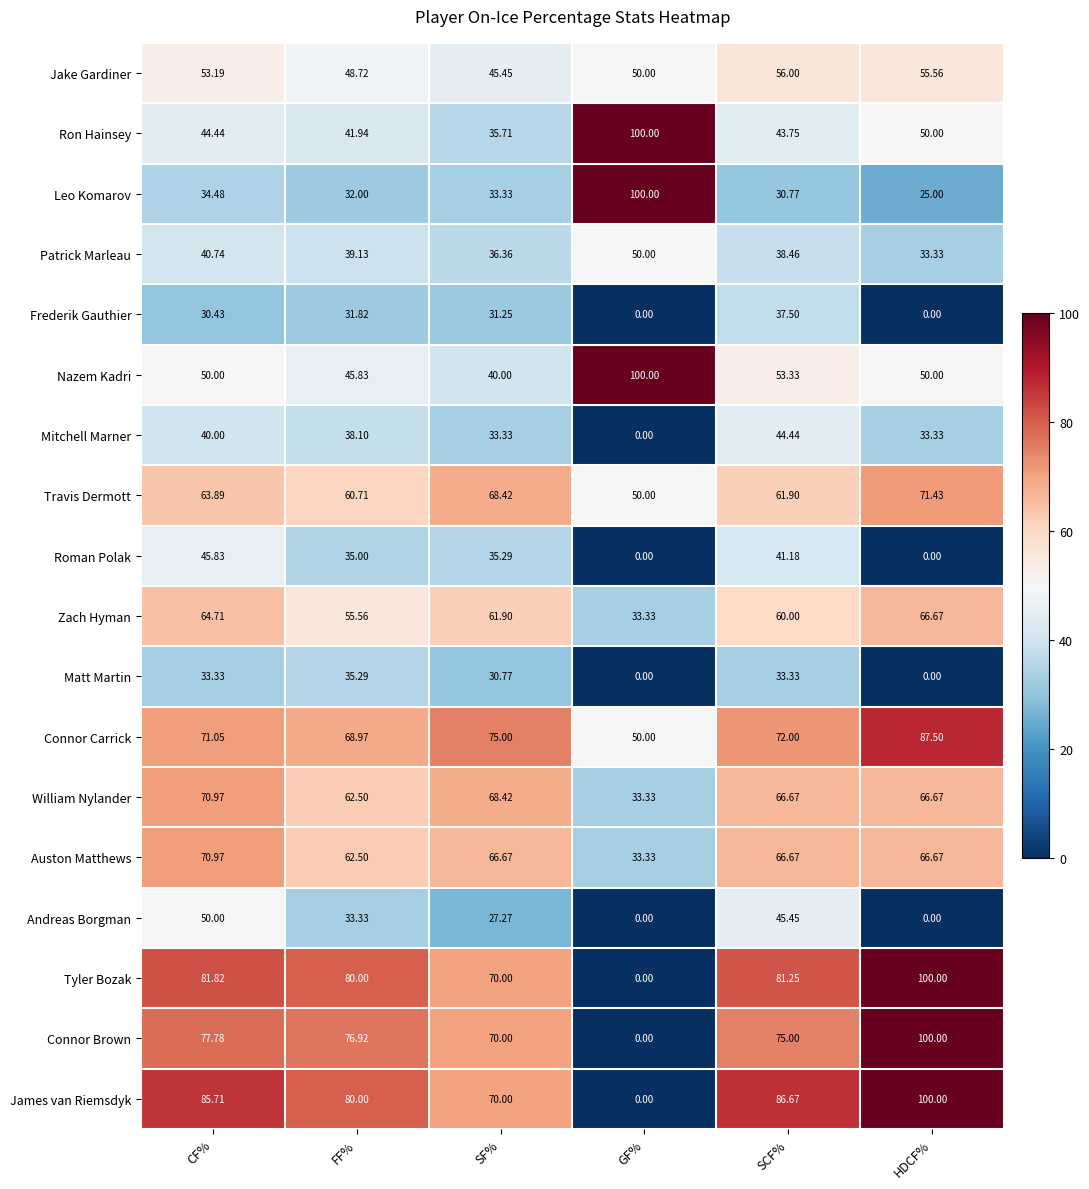

At which category is the sum across all series the highest?

CF%